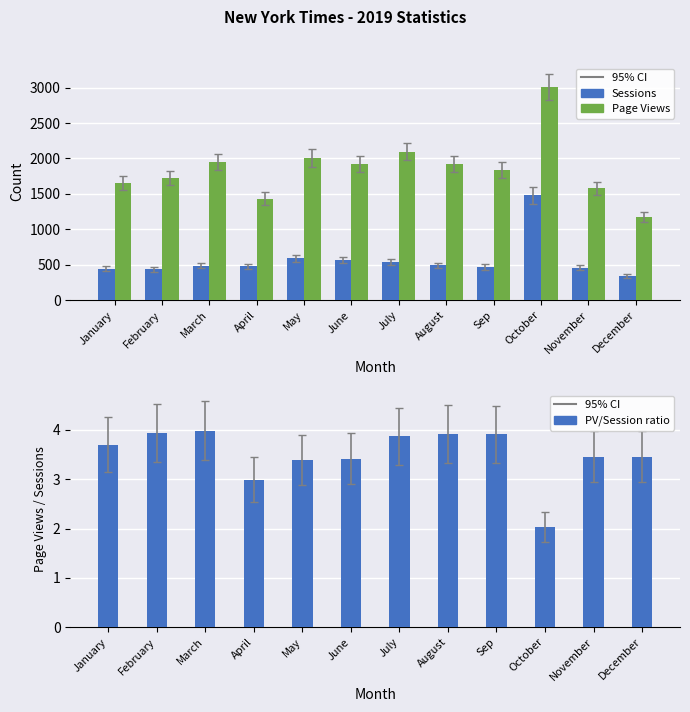

Are the bars horizontal?

No